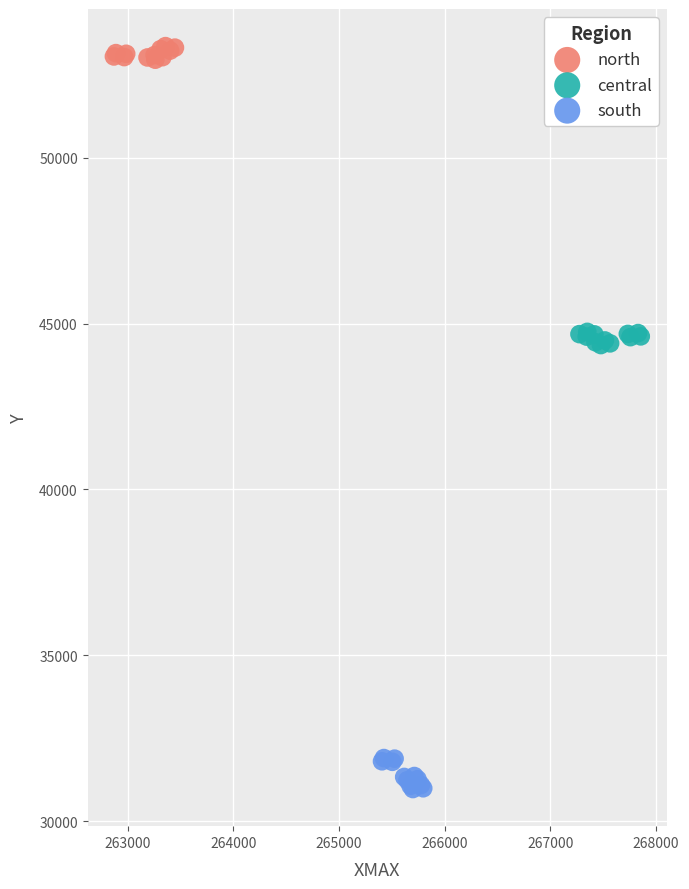

Which series reaches the minimum Y coordinate?

south